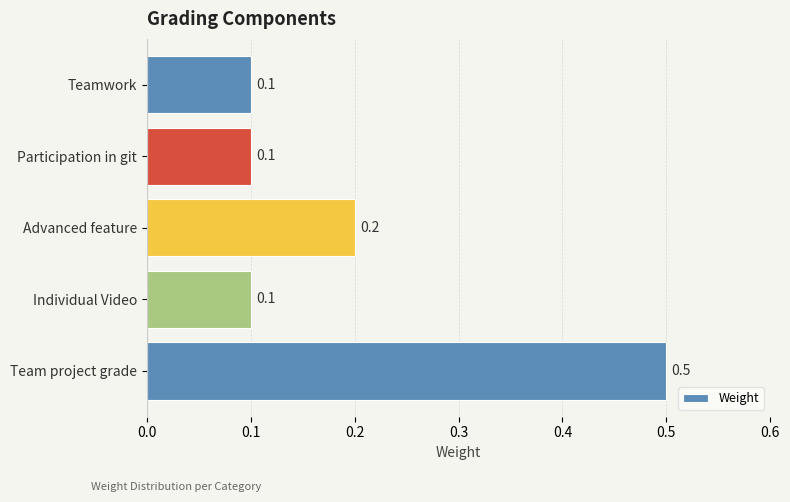

Are the bars horizontal?

Yes